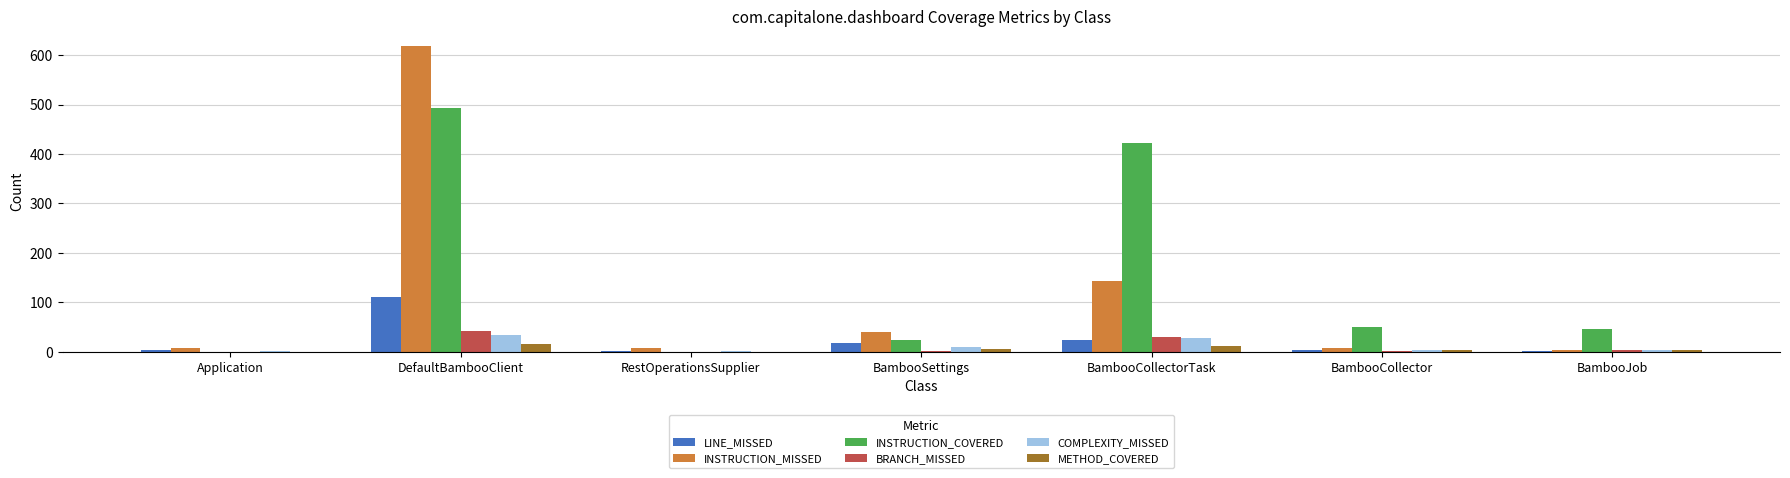

Which category has the highest value in the LINE_MISSED series?

DefaultBambooClient